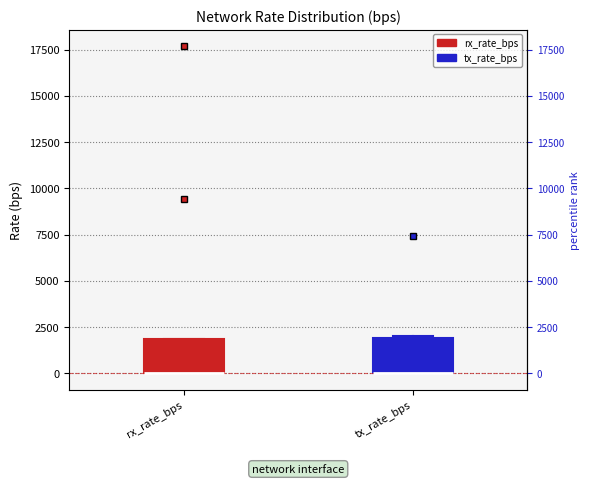

Reading left to right, read every box against the y-axis: the position of its median line, the range the box covers, and the ends of its whiskers. The values are not printed on the chart, so give them approximately, as read against the axis.

rx_rate_bps: median 0 (drawn on the box's lower edge), box 0 to 2000, whiskers 0 to 2000
tx_rate_bps: median 0 (drawn on the box's lower edge), box 0 to 2000, whiskers 0 to 2000